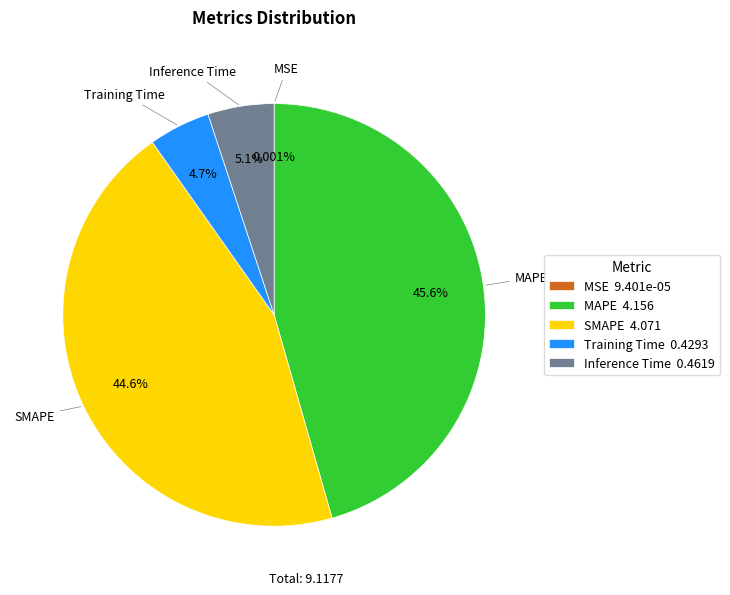

Which category has the biggest portion of the pie?

MAPE